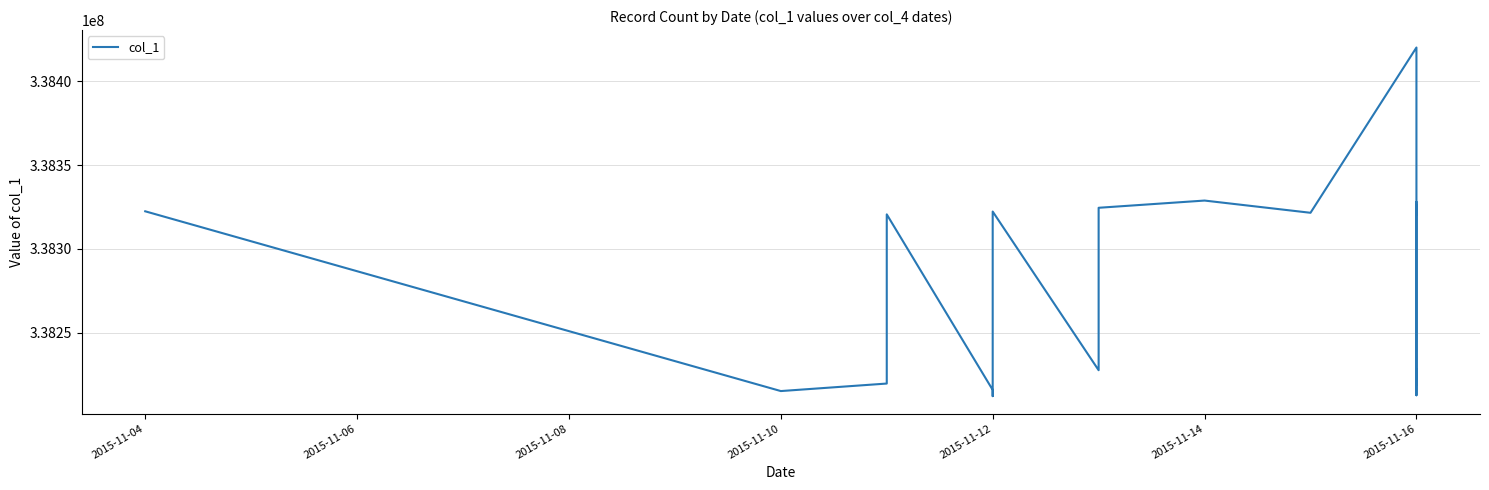

True or false: the data shows 593478651 at 2015-11-14.

False